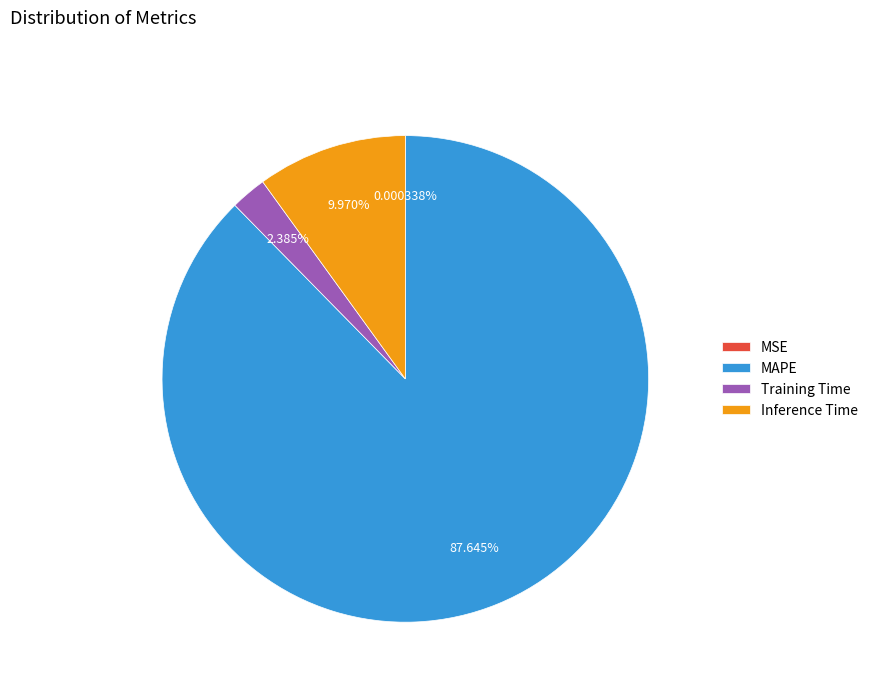

Which category has the biggest portion of the pie?

MAPE